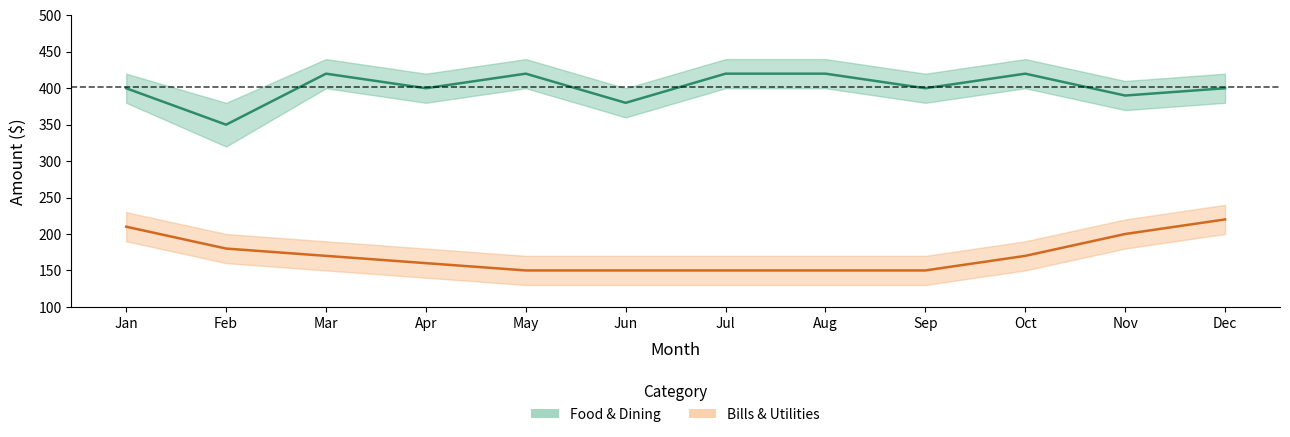

How many values in the Food & Dining series exceed 400?

5